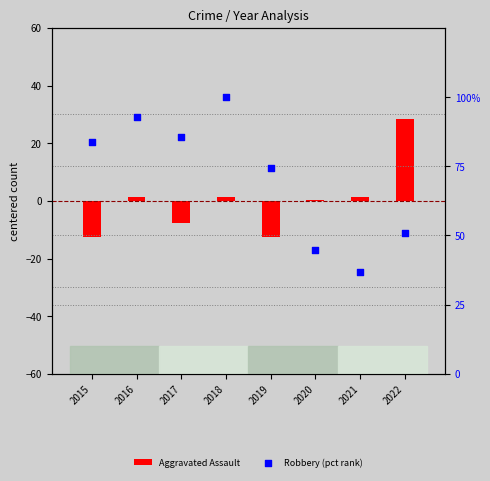

Is the value of Robbery (pct rank) at 2022 greater than the value of Aggravated Assault at 2021?

Yes